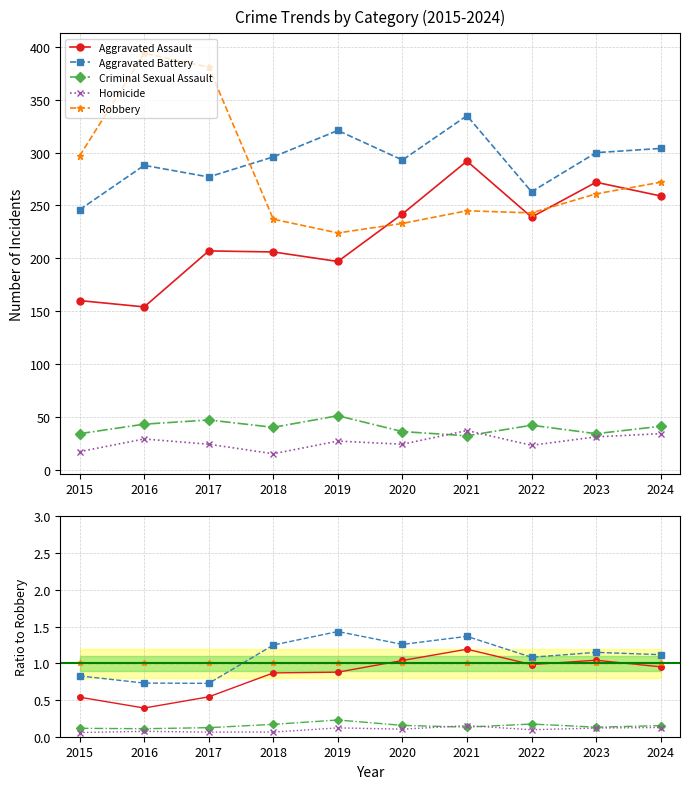

How many Homicide values are between 0 and 1?

10